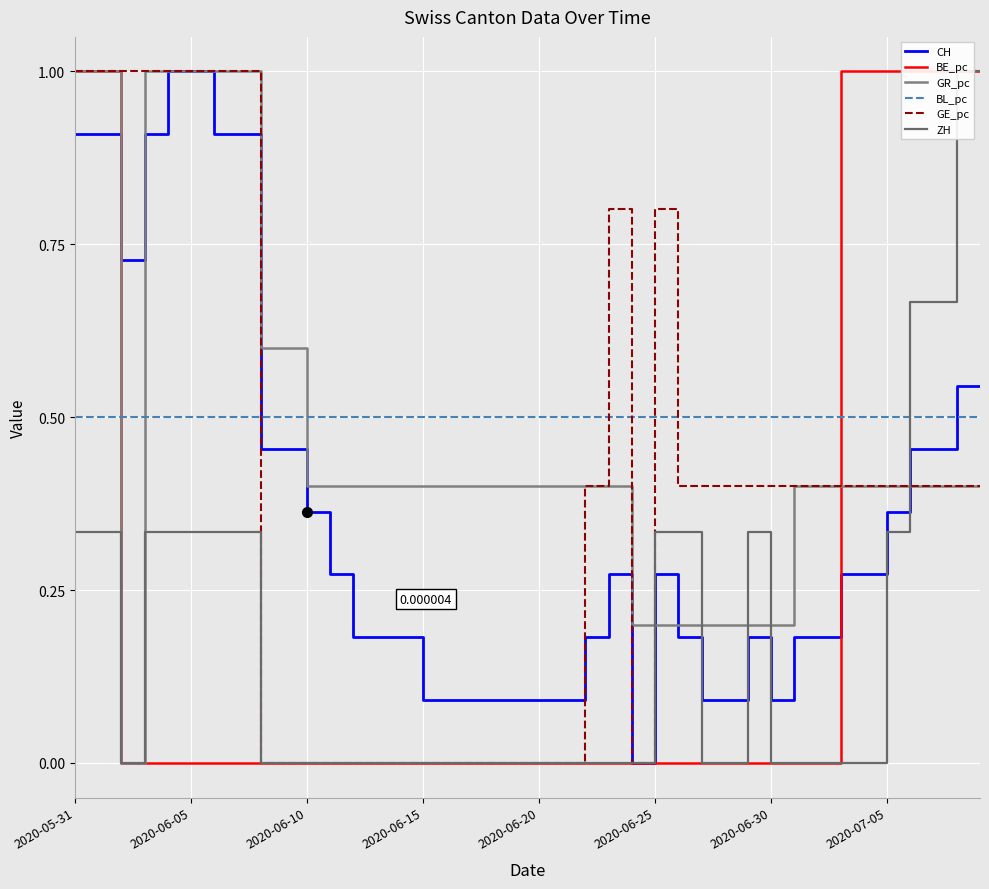

True or false: CH and ZH cross at least once.

True